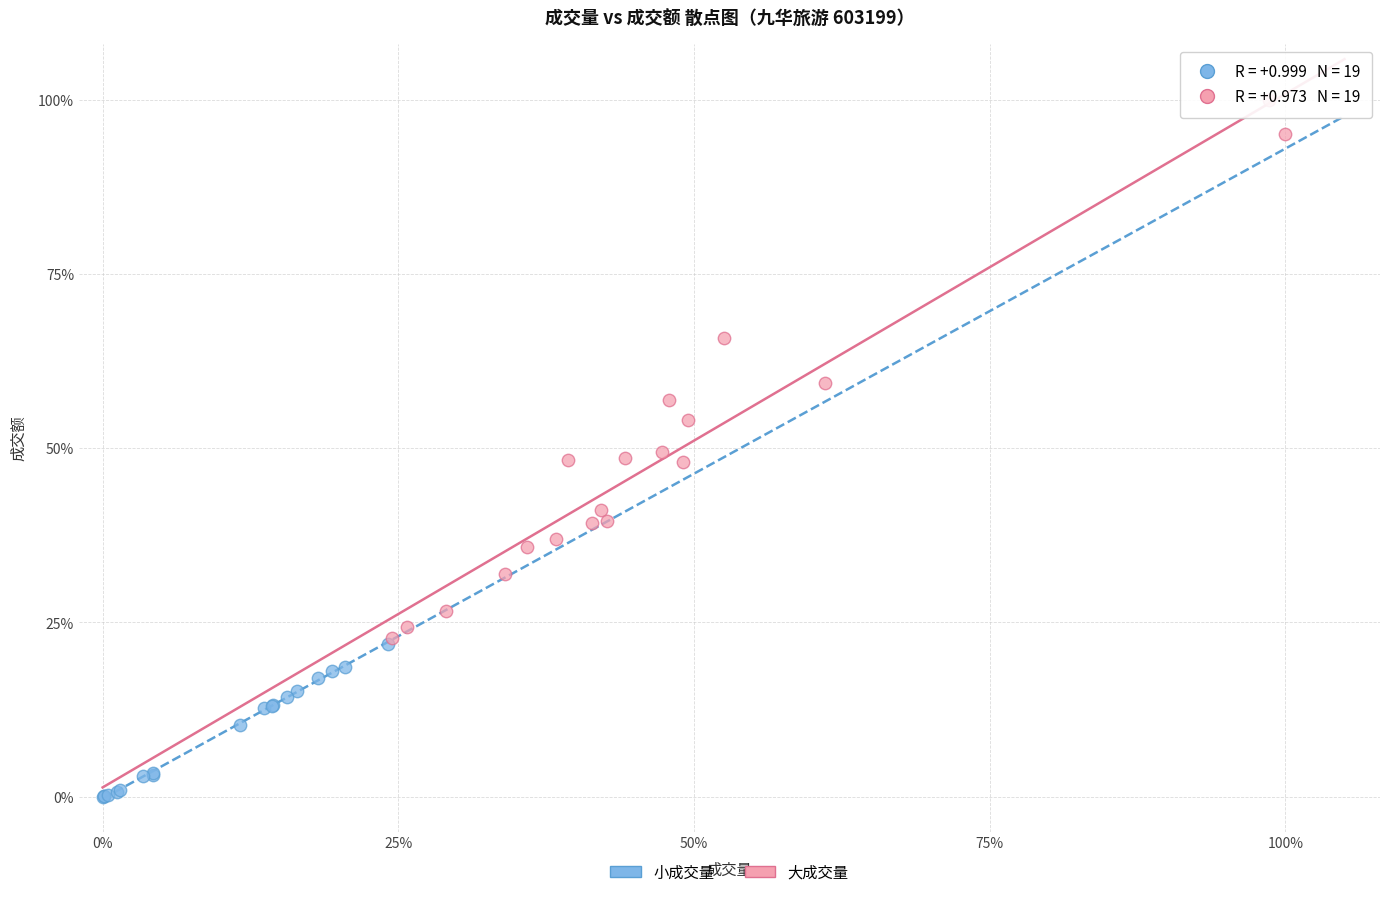

What are all the series names shown in the legend?

小成交量, 大成交量